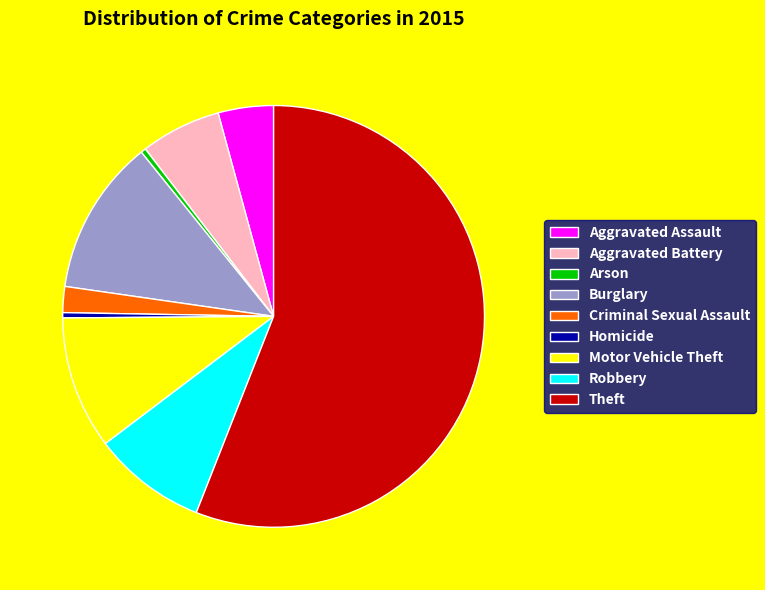

What is the largest slice in the pie chart?

Theft